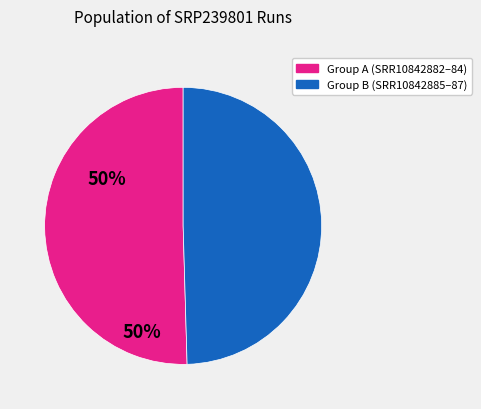

Which category has the smallest portion of the pie?

Group B (SRR10842885–87)